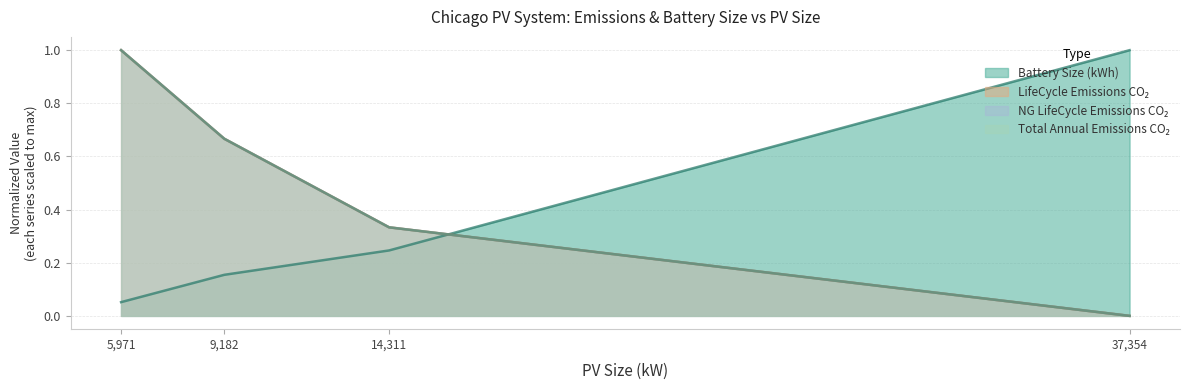

True or false: NG_LifeCycle_Emissions_CO2 has more than 0 interior local peaks.

False